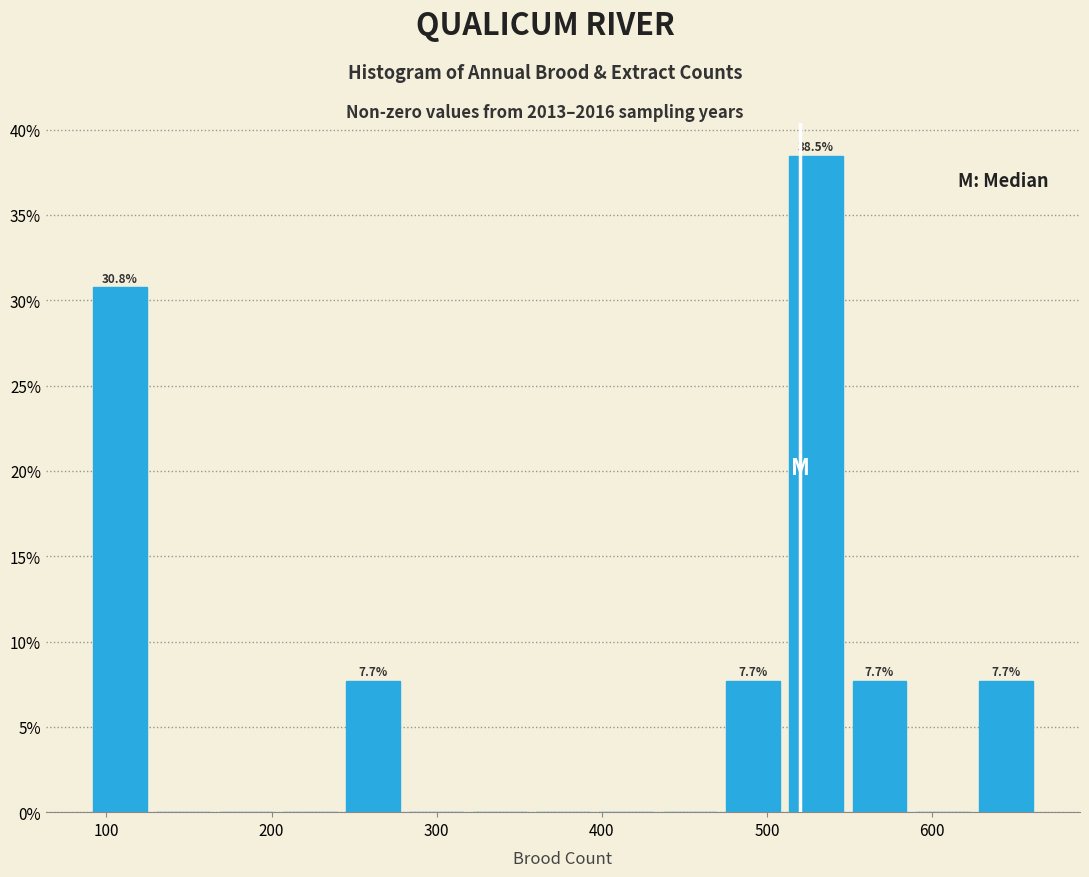

Around what value on the x-axis is the tallest bar? Give the approximate position of its centre, as read against the axis.

530